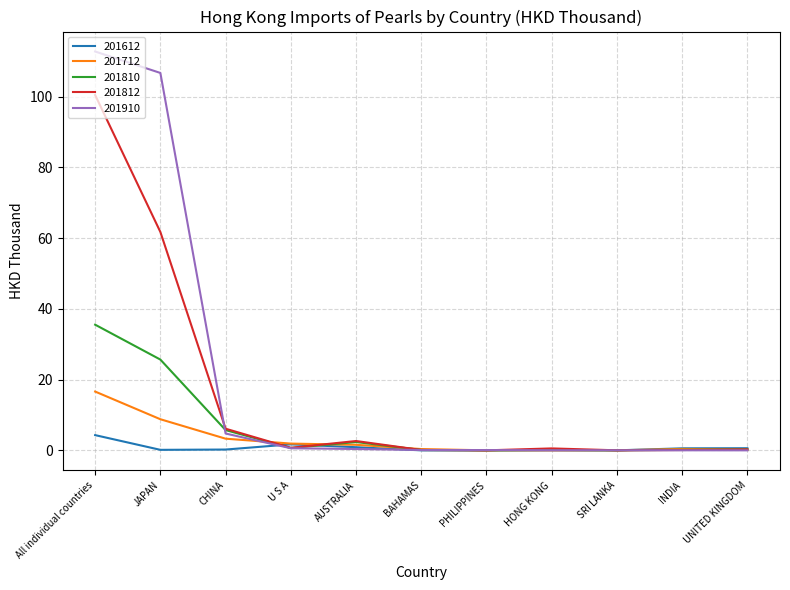

Is the value of 201812 at AUSTRALIA greater than the value of 201810 at CHINA?

No